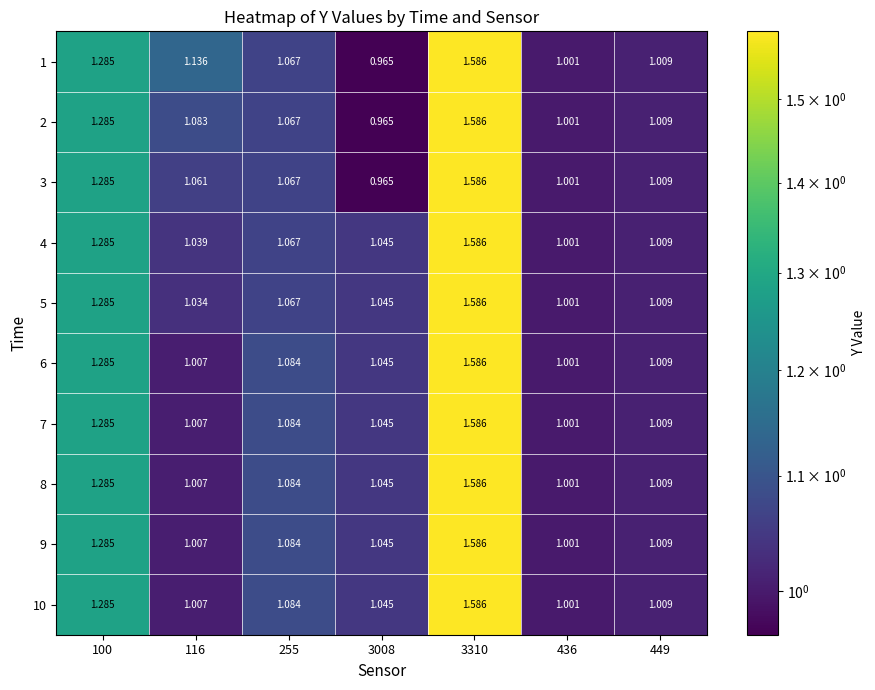

Is the value of 1 at 436 greater than the value of 3 at 3008?

Yes